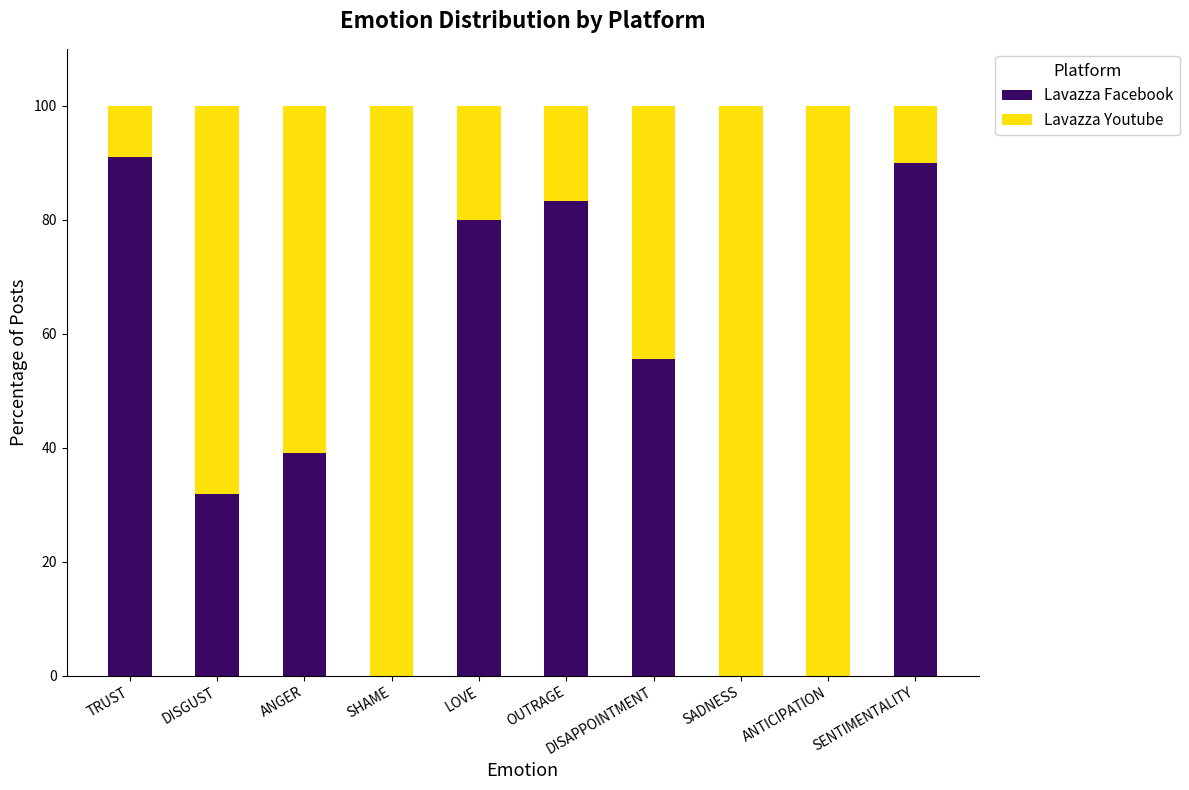

The Lavazza Facebook series shows 55.6 at DISAPPOINTMENT. True or false?

True